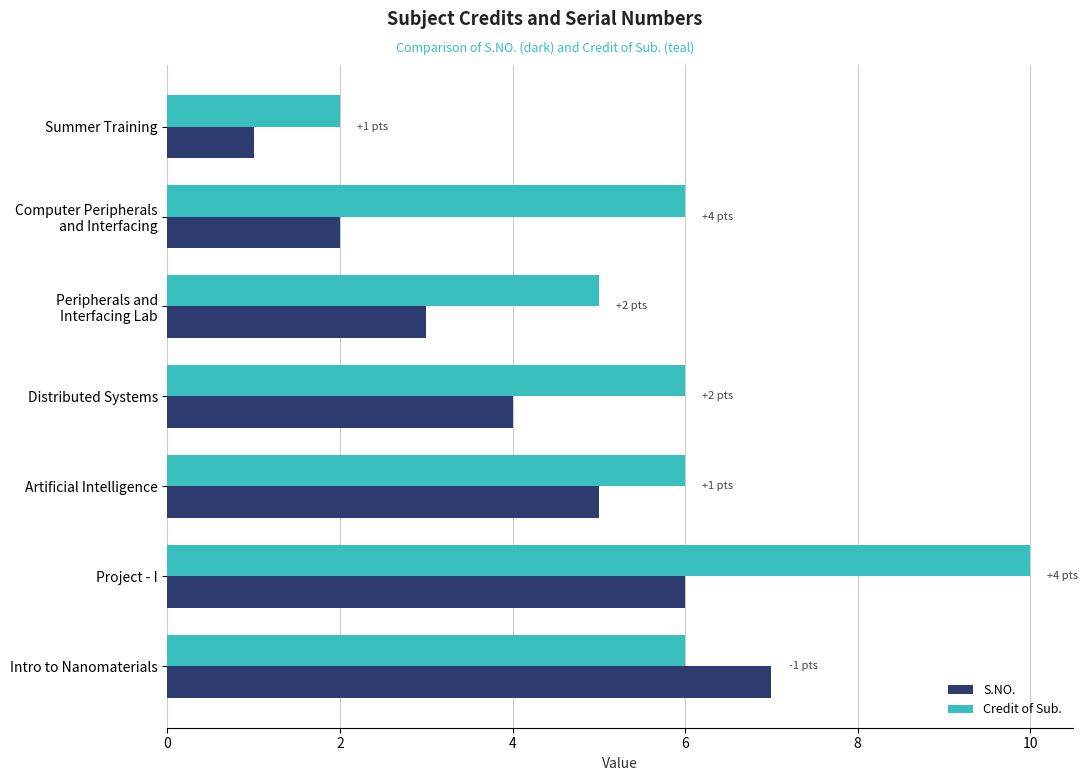

Which category has the highest value in the Credit of Sub. series?

Project - I